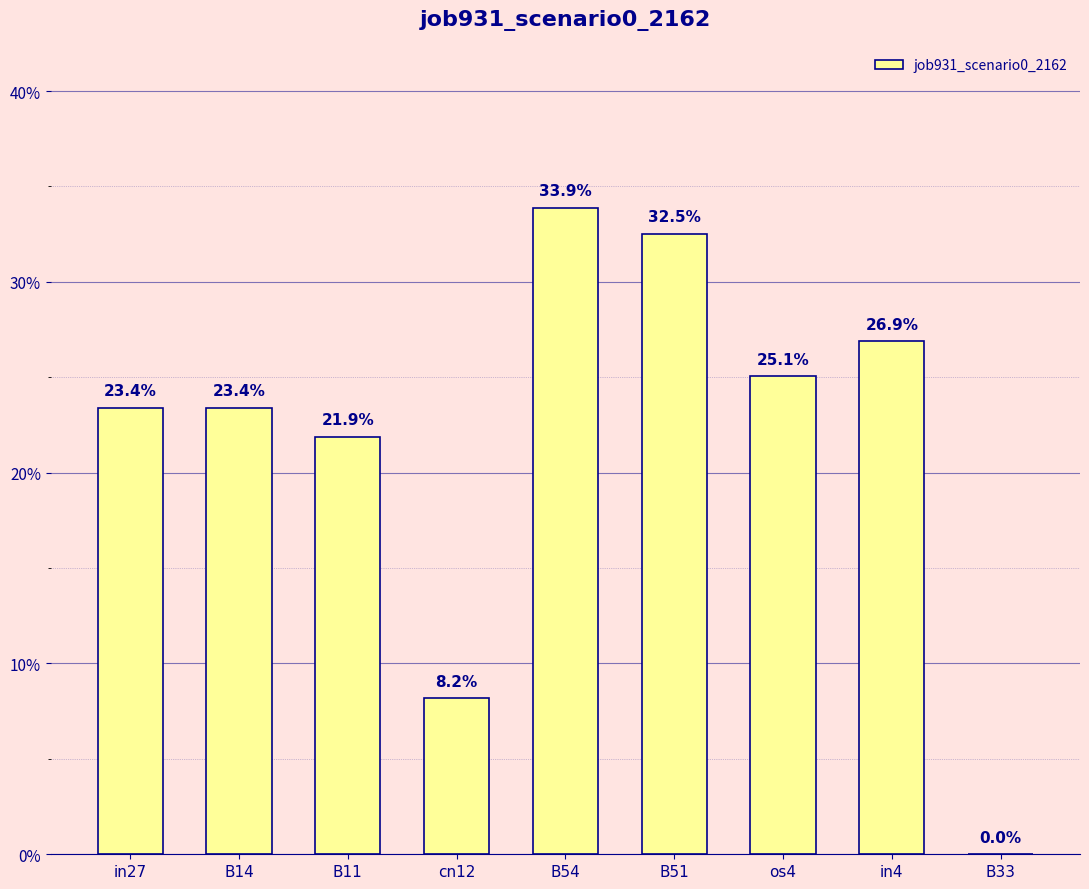

What is the label of the 7th bar from the right?

B11